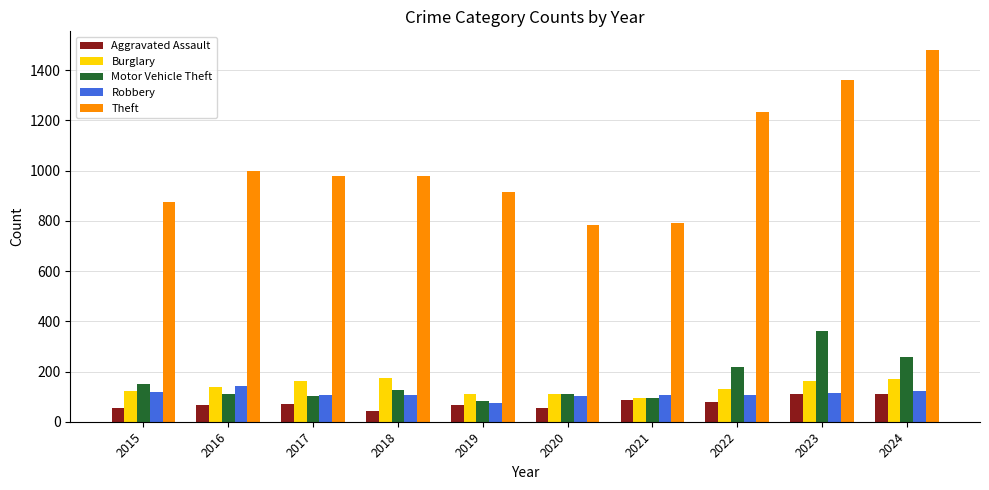

What are all the series names shown in the legend?

Aggravated Assault, Burglary, Motor Vehicle Theft, Robbery, Theft